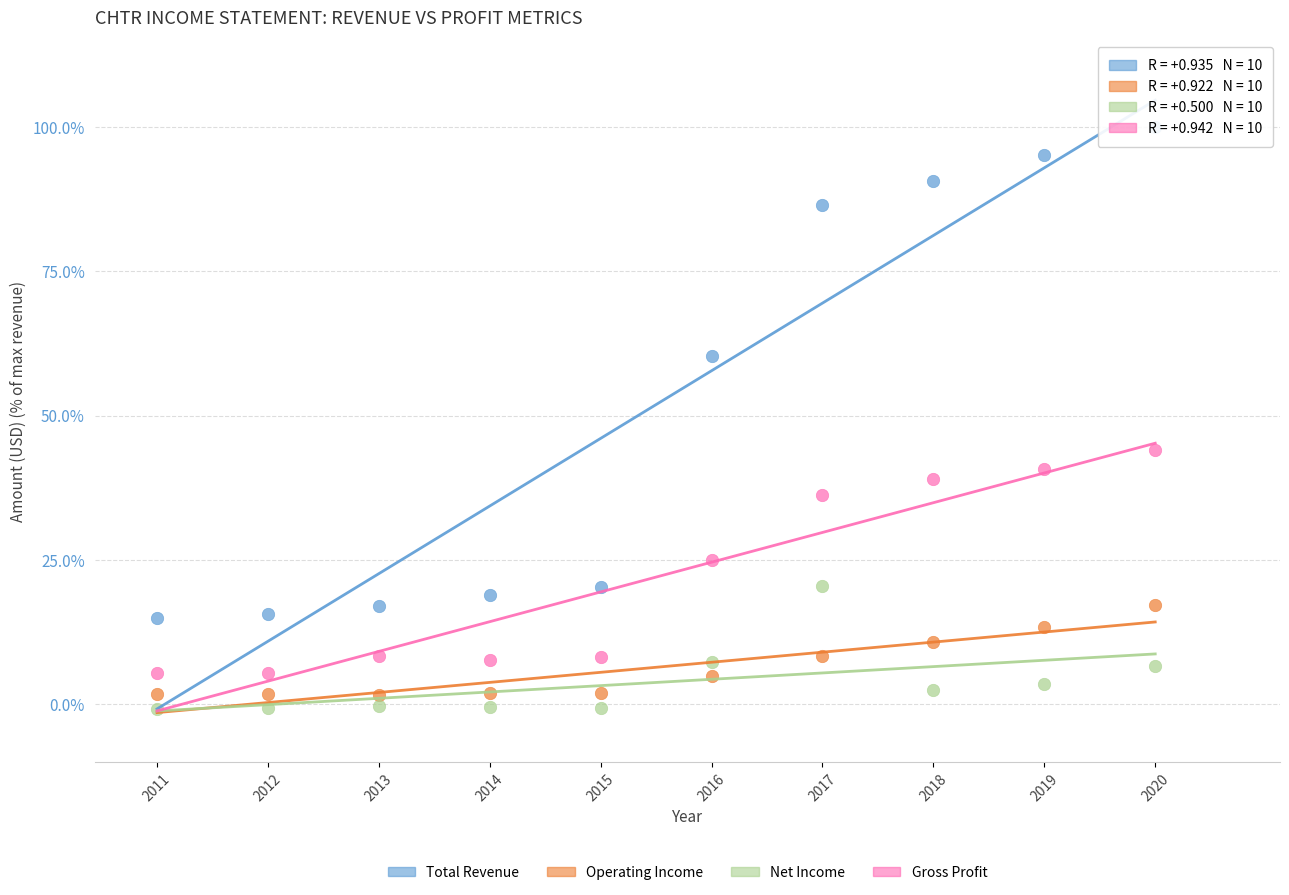

Which series reaches the maximum Y coordinate?

Total Revenue